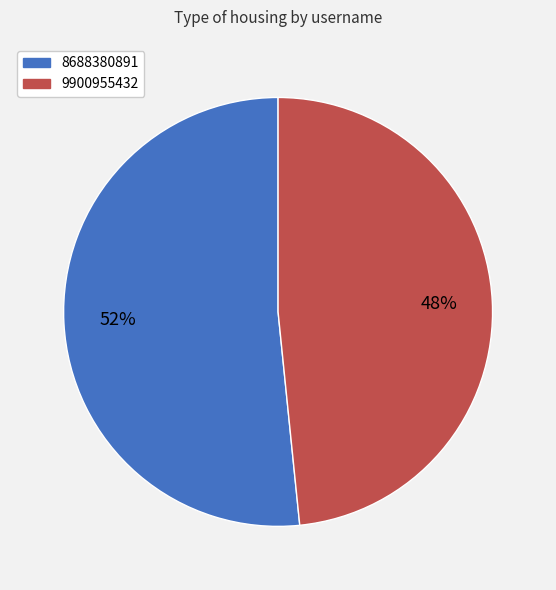

True or false: 8688380891 accounts for 44% of the total.

False